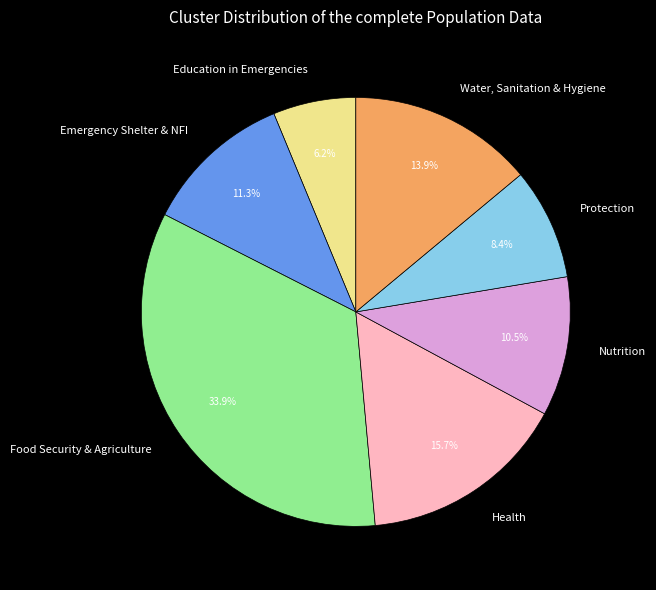

Rank the categories by value from lowest to highest.

Education in Emergencies, Protection, Nutrition, Emergency Shelter & NFI, Water, Sanitation & Hygiene, Health, Food Security & Agriculture